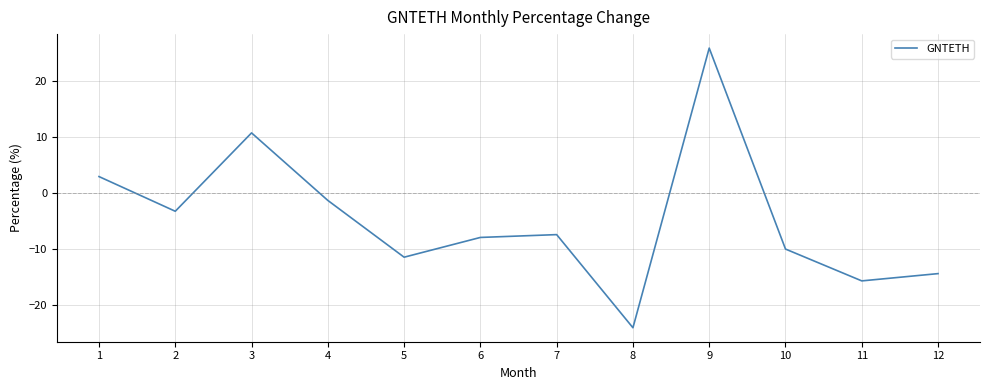

How many interior local peaks (higher than both neighbors) does the data have?

3